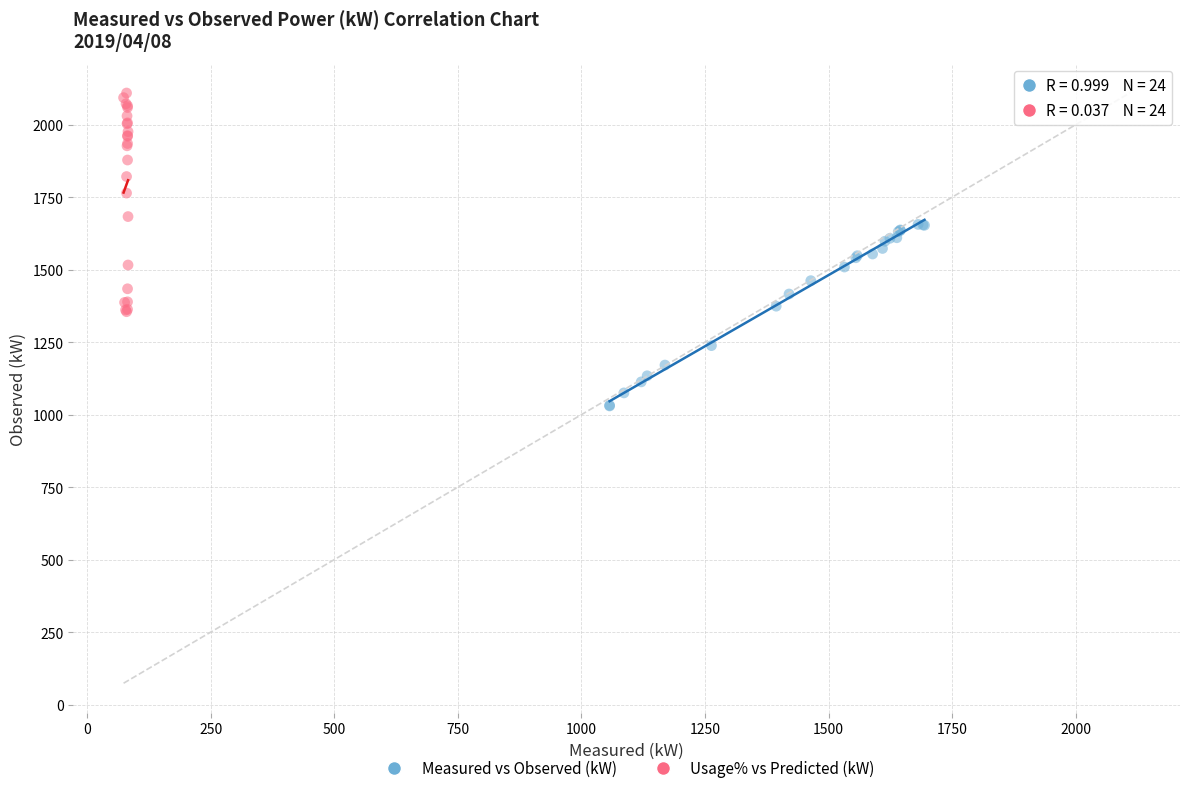

Which series has the widest spread of Y values?

Usage% vs Predicted (kW)